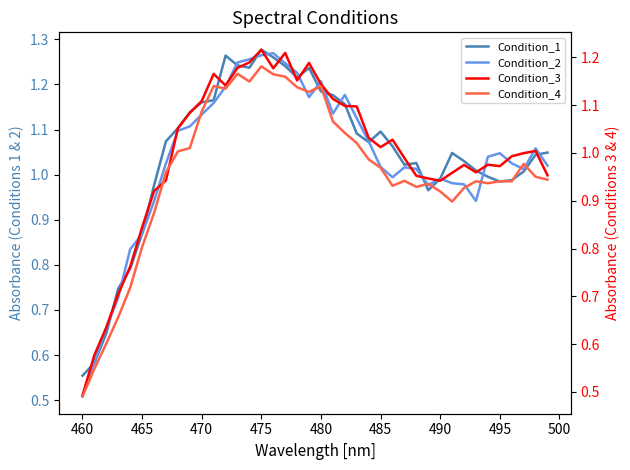

What is the difference between the maximum and minimum values in the Condition_3 series?

0.7